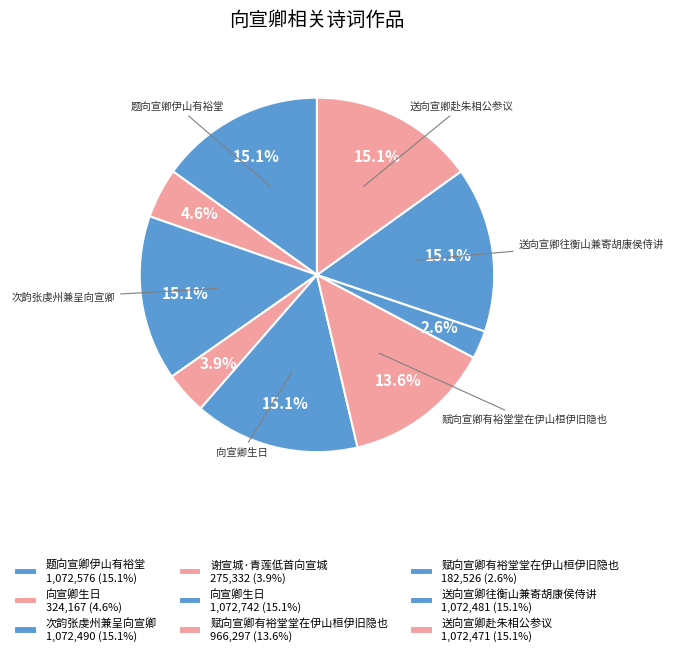

How many slices are in this pie chart?

9